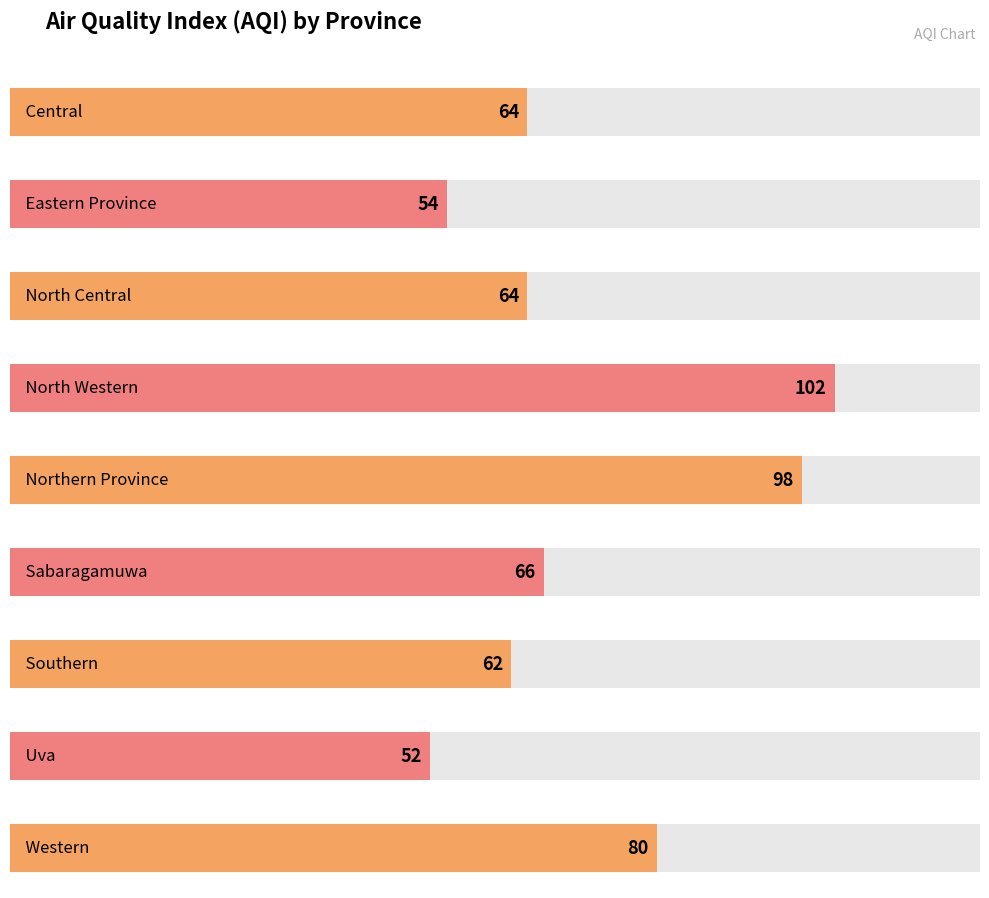

Rank the categories by value from lowest to highest.

Uva, Eastern Province, Southern, Central, North Central, Sabaragamuwa, Western, Northern Province, North Western